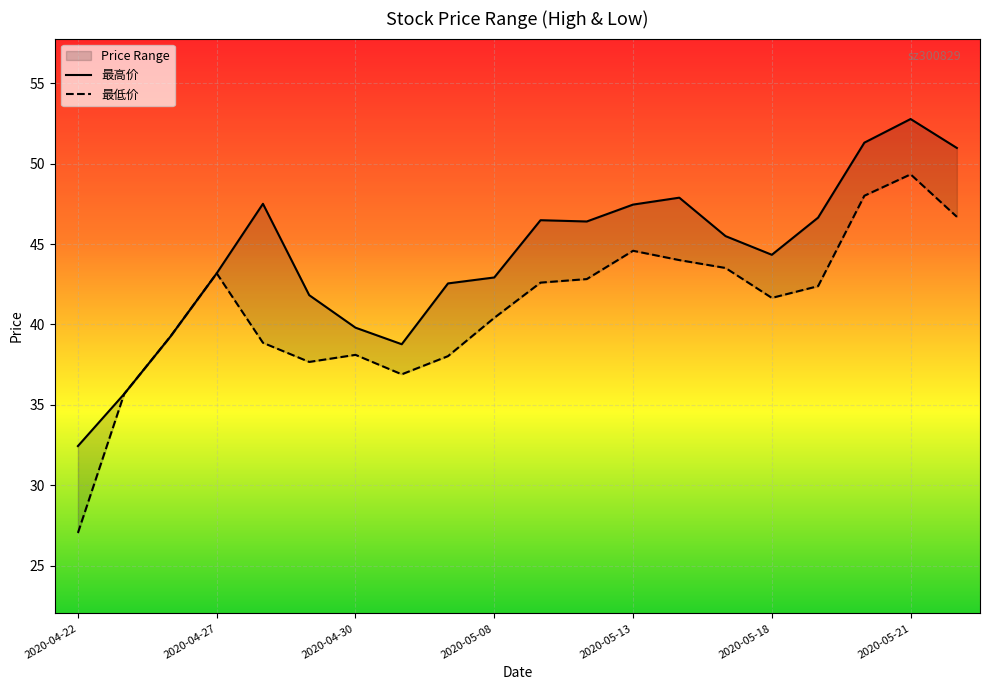

Is the value of 最低价 at 2020-05-07 greater than the value of 最高价 at 2020-04-24?

No